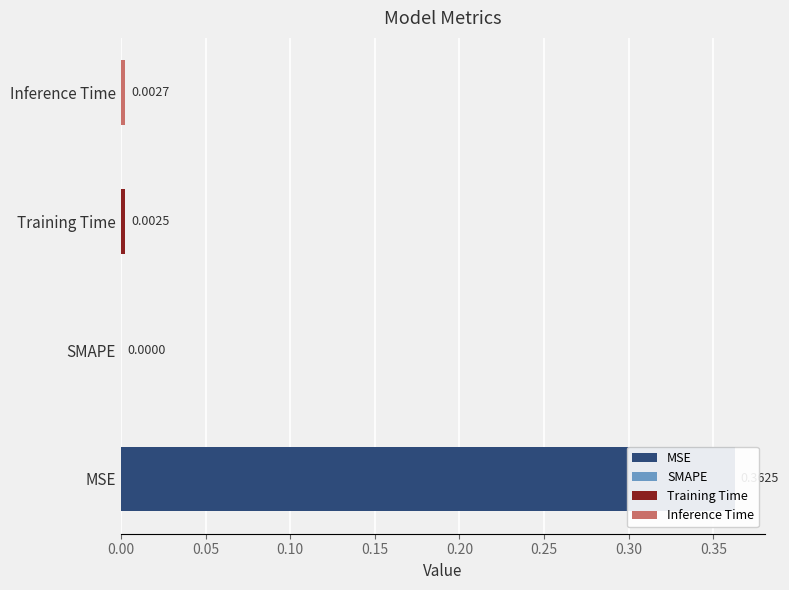

Is it true that the value at SMAPE is -0.2?

False